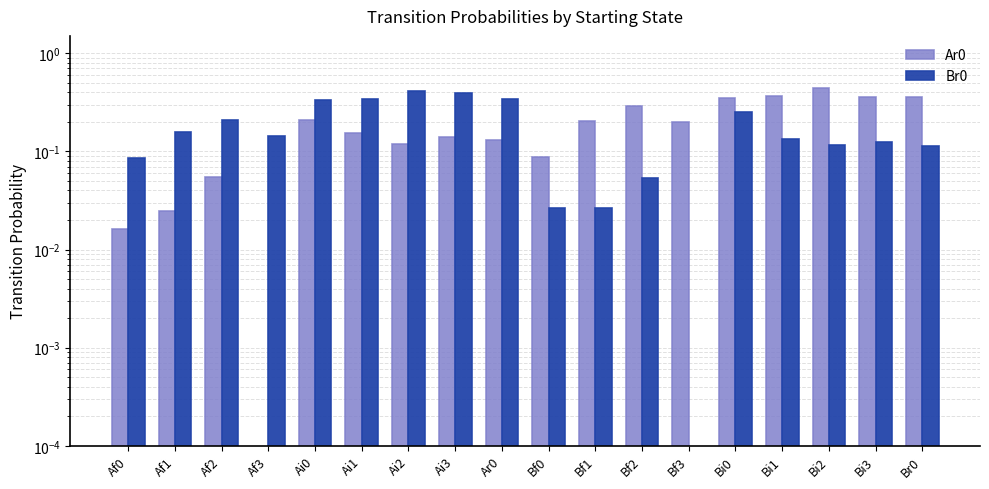

How many values in the Ar0 series exceed 0?

17